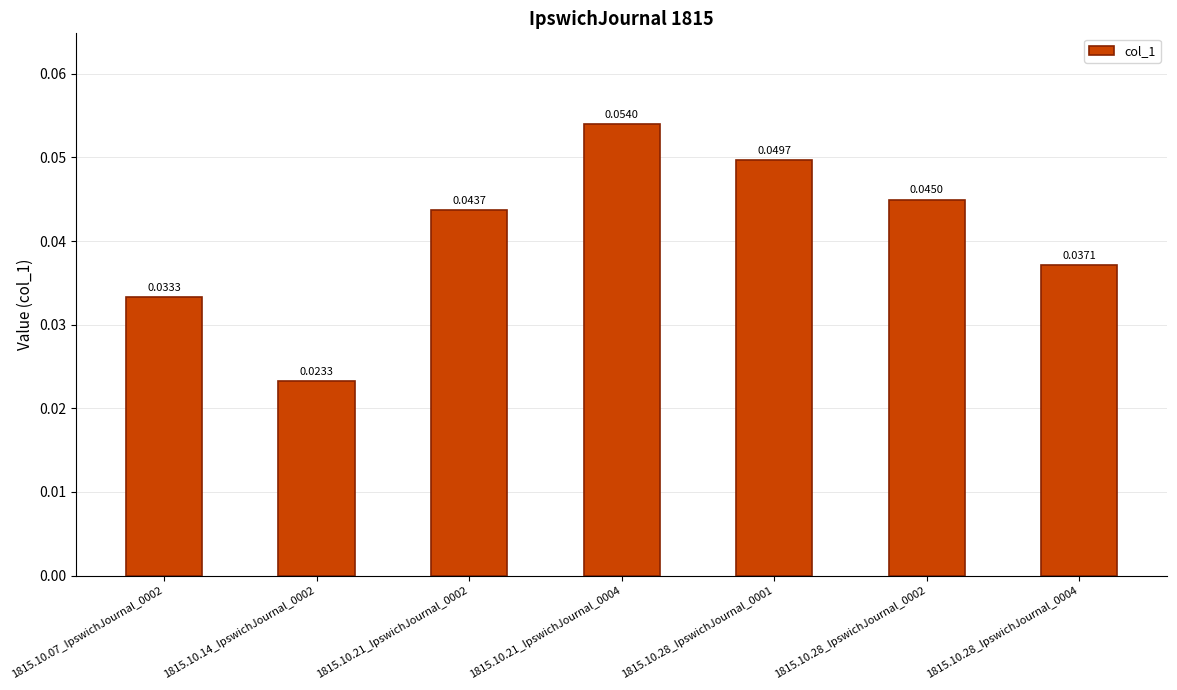

List the labels in order of value, smallest first.

1815.10.14_IpswichJournal_0002, 1815.10.07_IpswichJournal_0002, 1815.10.28_IpswichJournal_0004, 1815.10.21_IpswichJournal_0002, 1815.10.28_IpswichJournal_0002, 1815.10.28_IpswichJournal_0001, 1815.10.21_IpswichJournal_0004